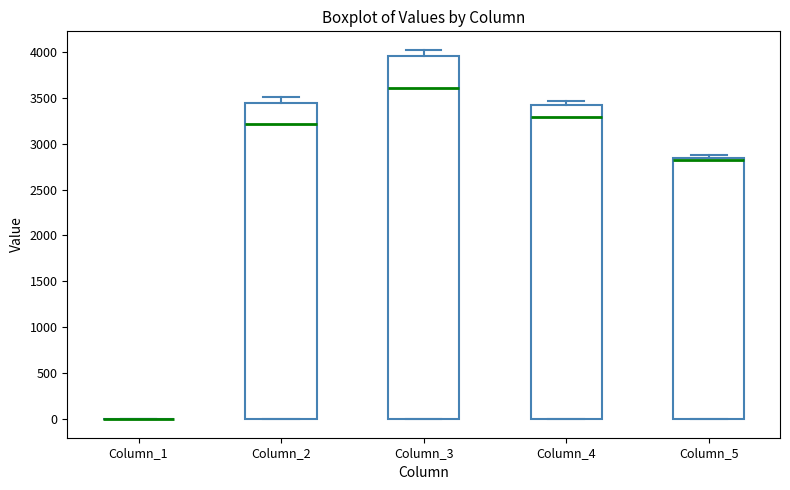

Comparing the boxes themselves (not the whiskers), which one is the tallest?

Column_3